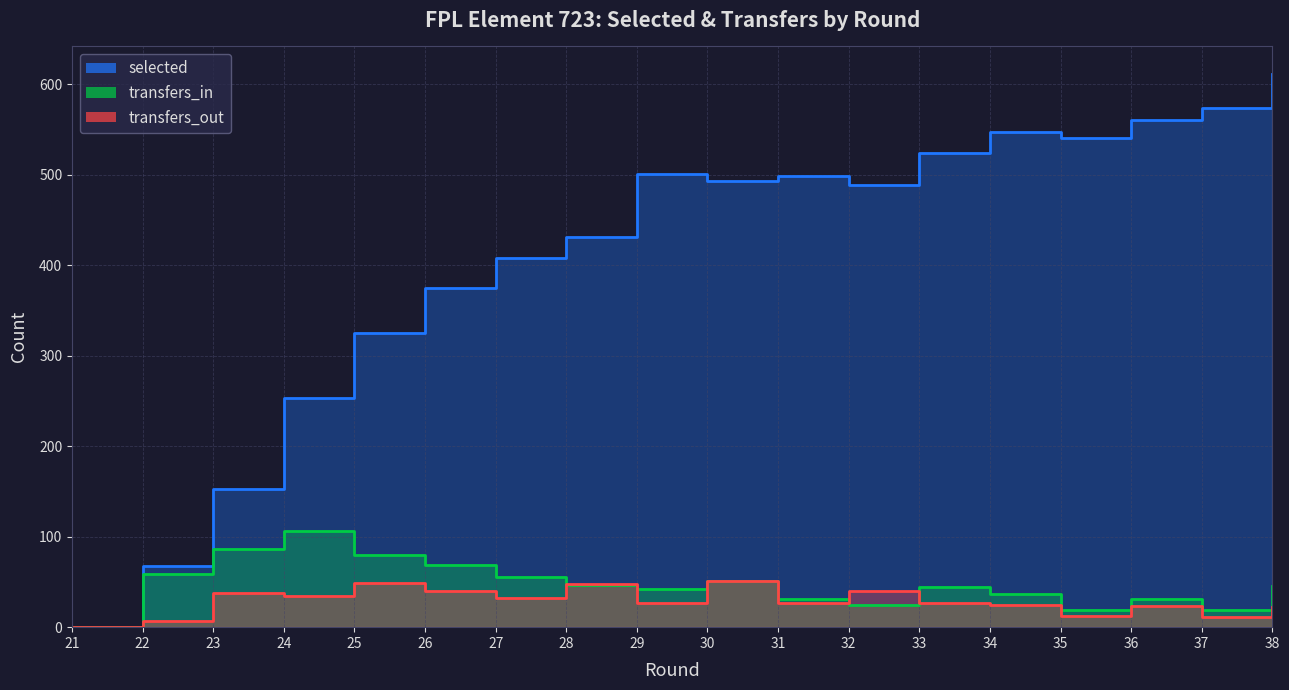

In selected, how many points are higher than both neighbors (excluding endpoints)?

3